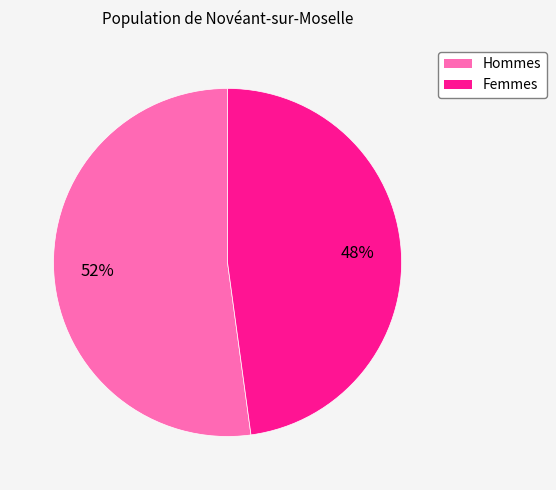

Is there a majority slice in this chart?

Yes